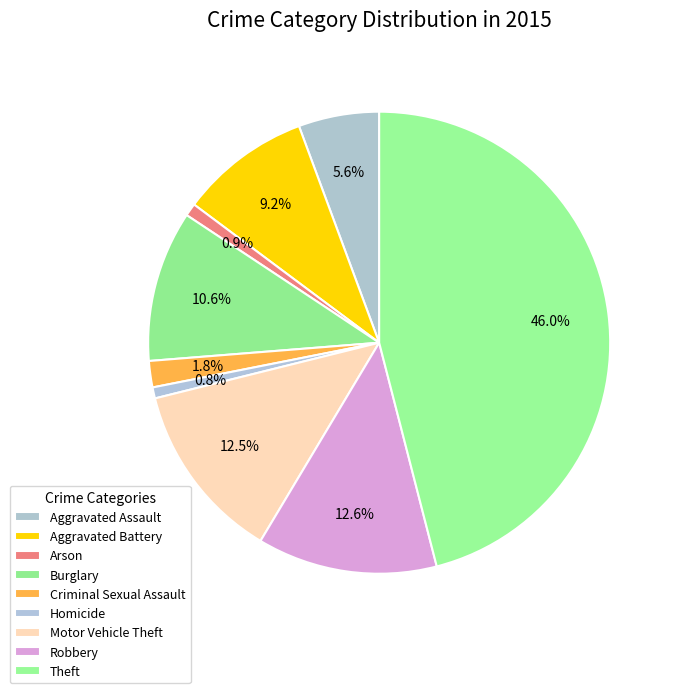

How many segments does this pie chart have?

9